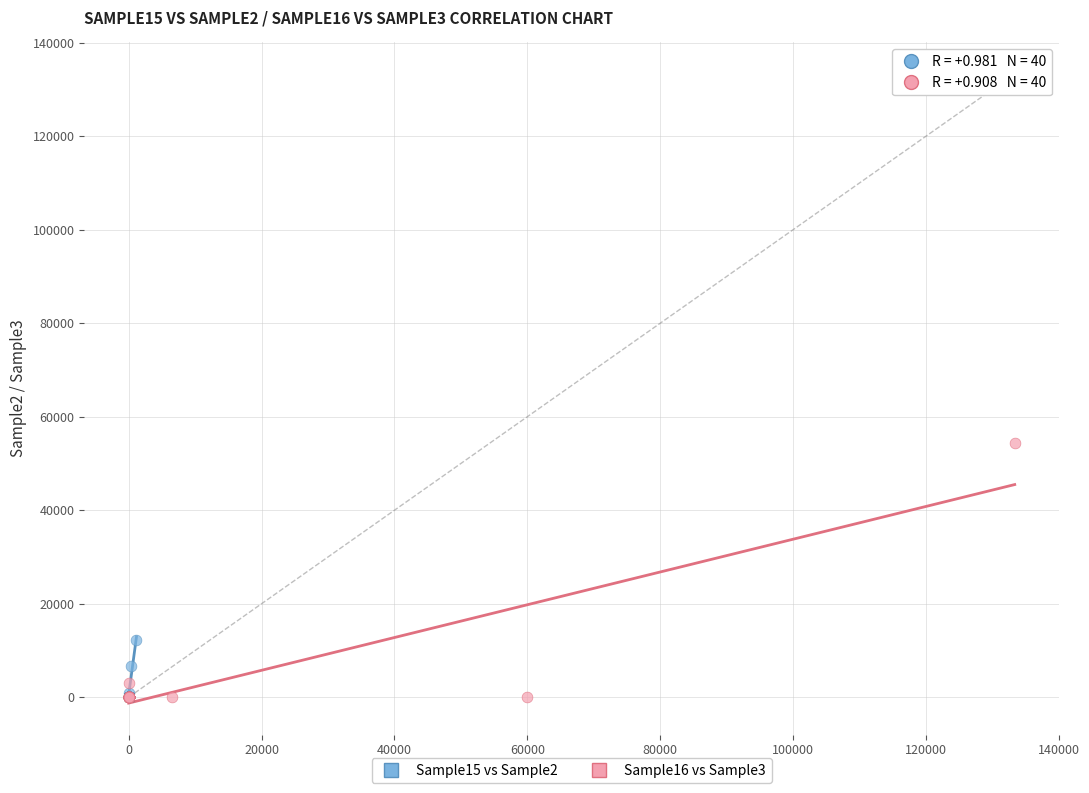

Which series contains the highest Y value?

Sample16 vs Sample3